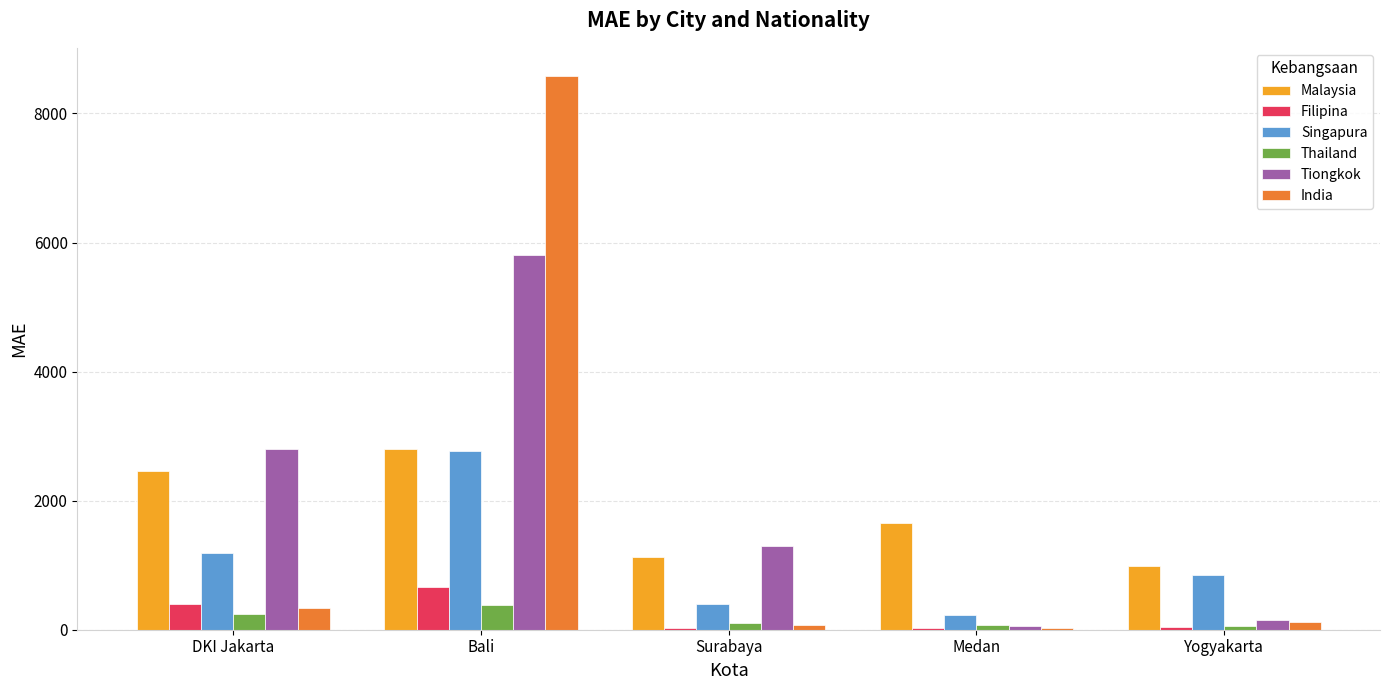

Which series changed the most between DKI Jakarta and Yogyakarta?

Tiongkok